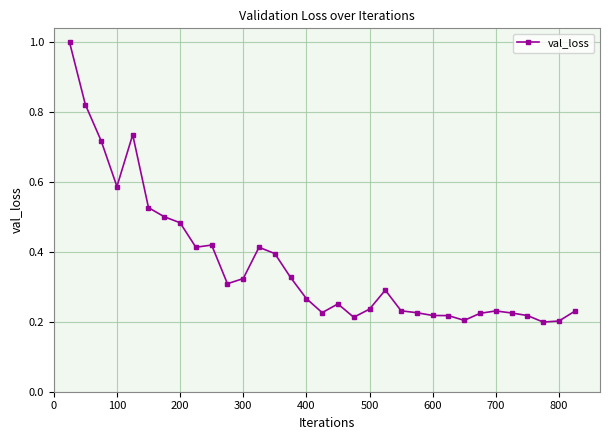

True or false: there are more than 1 points higher than both neighbors.

True